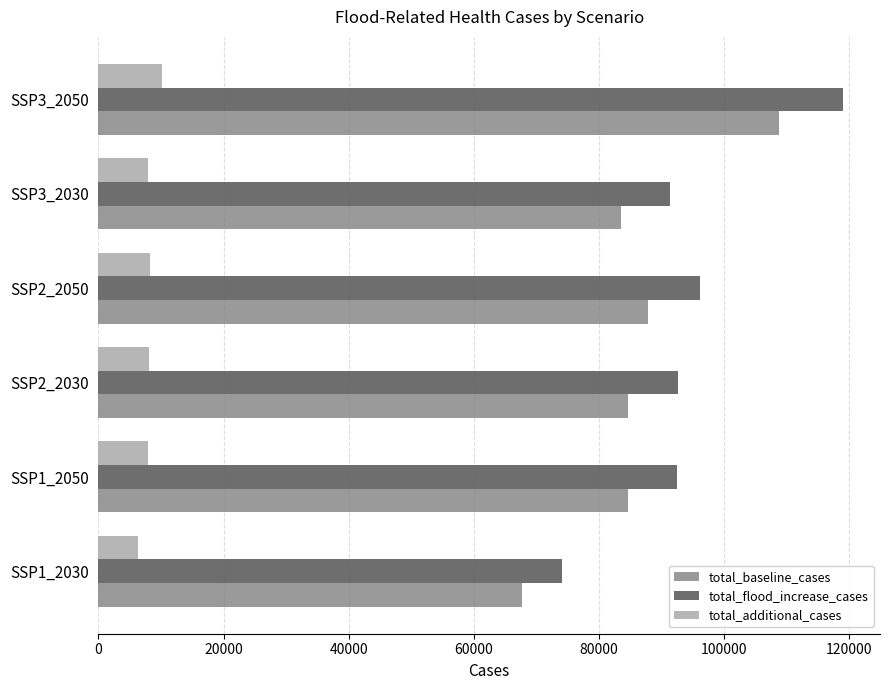

List the series in order of their peak value, highest first.

total_flood_increase_cases, total_baseline_cases, total_additional_cases